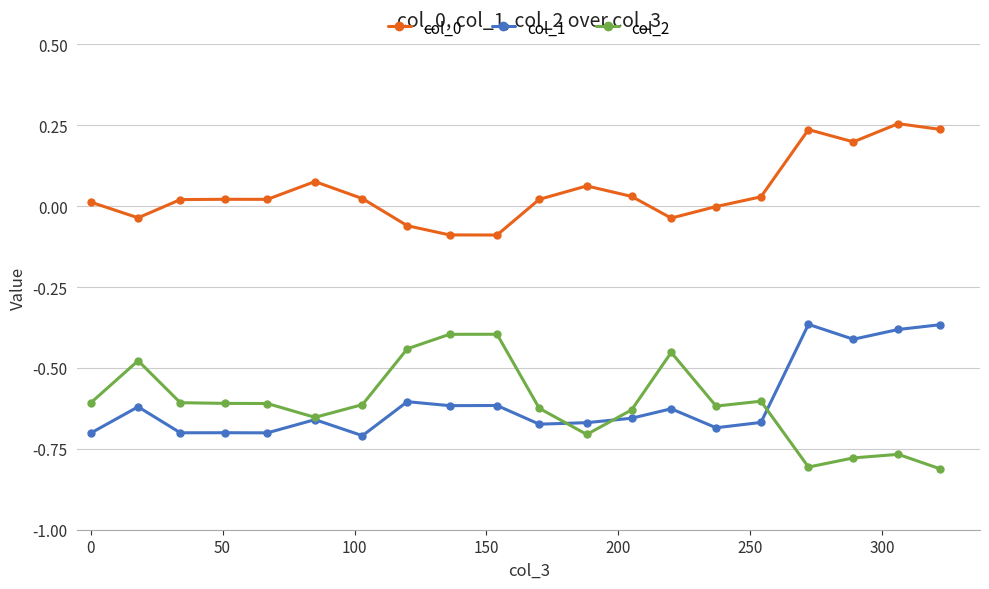

True or false: col_0 and col_2 cross at least once.

False